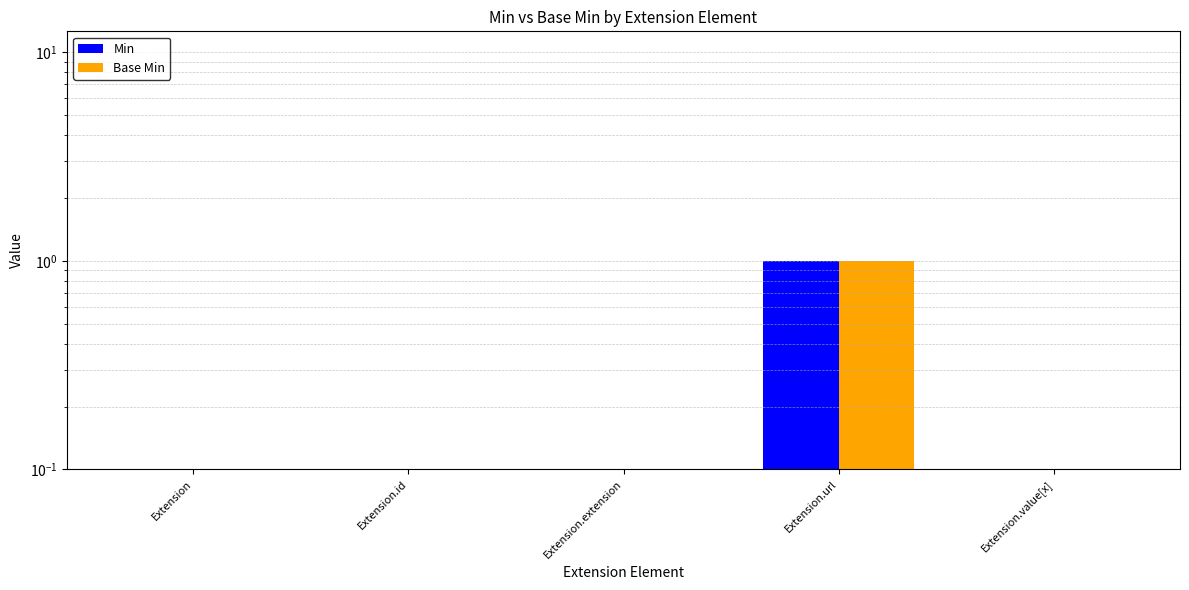

How many values in the Min series exceed 0?

1